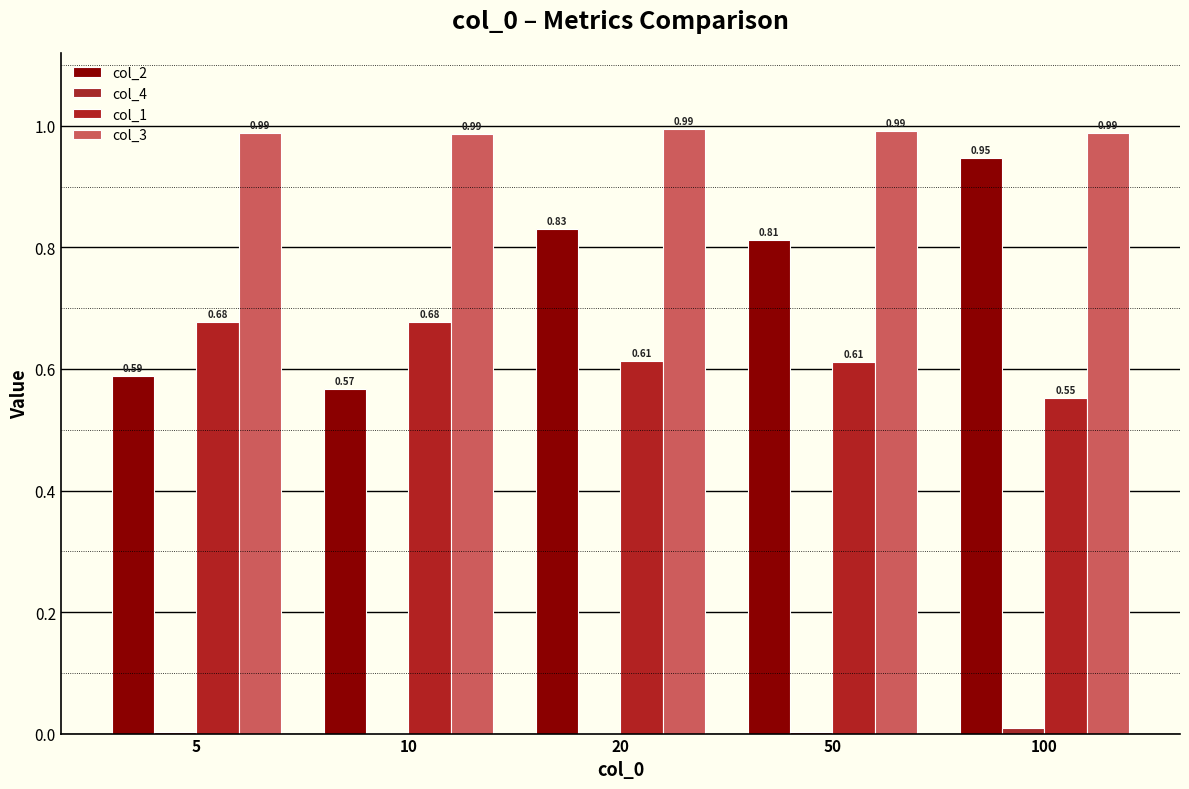

Are the bars horizontal?

No